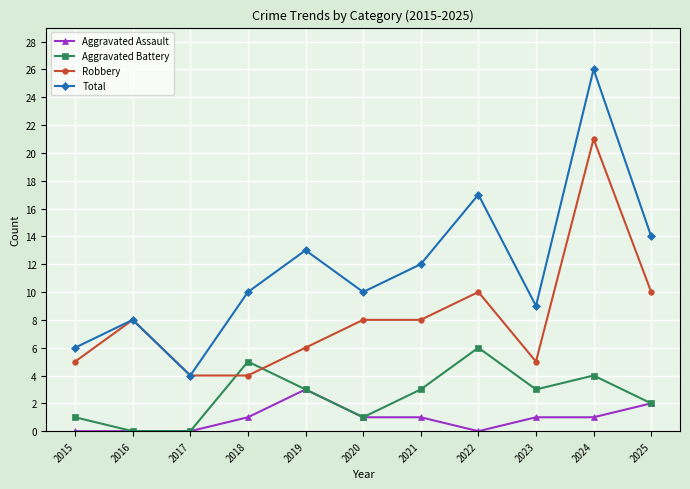

Read the Total value at 2020.

10